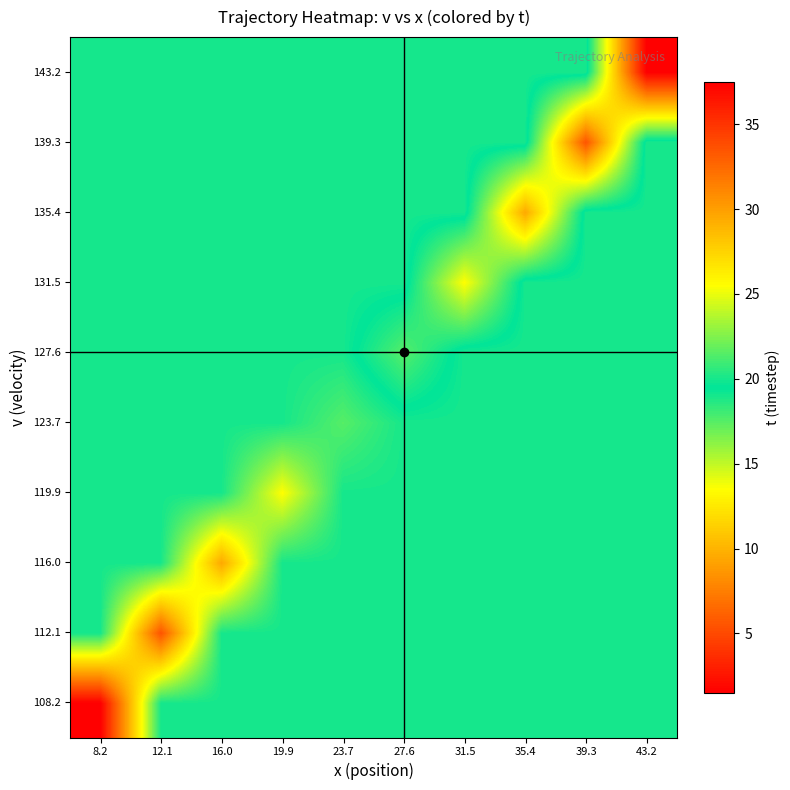

Reading right to left, what are all the values shown in this chart?

108.2: 43.2=20.0	39.3=20.0	35.4=20.0	31.5=20.0	27.6=20.0	23.7=20.0	19.9=20.0	16.0=20.0	12.1=20.0	8.2=37.5
112.1: 43.2=20.0	39.3=20.0	35.4=20.0	31.5=20.0	27.6=20.0	23.7=20.0	19.9=20.0	16.0=20.0	12.1=33.5	8.2=20.0
116.0: 43.2=20.0	39.3=20.0	35.4=20.0	31.5=20.0	27.6=20.0	23.7=20.0	19.9=20.0	16.0=29.5	12.1=20.0	8.2=20.0
119.9: 43.2=20.0	39.3=20.0	35.4=20.0	31.5=20.0	27.6=20.0	23.7=20.0	19.9=25.5	16.0=20.0	12.1=20.0	8.2=20.0
123.7: 43.2=20.0	39.3=20.0	35.4=20.0	31.5=20.0	27.6=20.0	23.7=21.5	19.9=20.0	16.0=20.0	12.1=20.0	8.2=20.0
127.6: 43.2=20.0	39.3=20.0	35.4=20.0	31.5=20.0	27.6=17.5	23.7=20.0	19.9=20.0	16.0=20.0	12.1=20.0	8.2=20.0
131.5: 43.2=20.0	39.3=20.0	35.4=20.0	31.5=13.5	27.6=20.0	23.7=20.0	19.9=20.0	16.0=20.0	12.1=20.0	8.2=20.0
135.4: 43.2=20.0	39.3=20.0	35.4=9.5	31.5=20.0	27.6=20.0	23.7=20.0	19.9=20.0	16.0=20.0	12.1=20.0	8.2=20.0
139.3: 43.2=20.0	39.3=5.5	35.4=20.0	31.5=20.0	27.6=20.0	23.7=20.0	19.9=20.0	16.0=20.0	12.1=20.0	8.2=20.0
143.2: 43.2=1.5	39.3=20.0	35.4=20.0	31.5=20.0	27.6=20.0	23.7=20.0	19.9=20.0	16.0=20.0	12.1=20.0	8.2=20.0